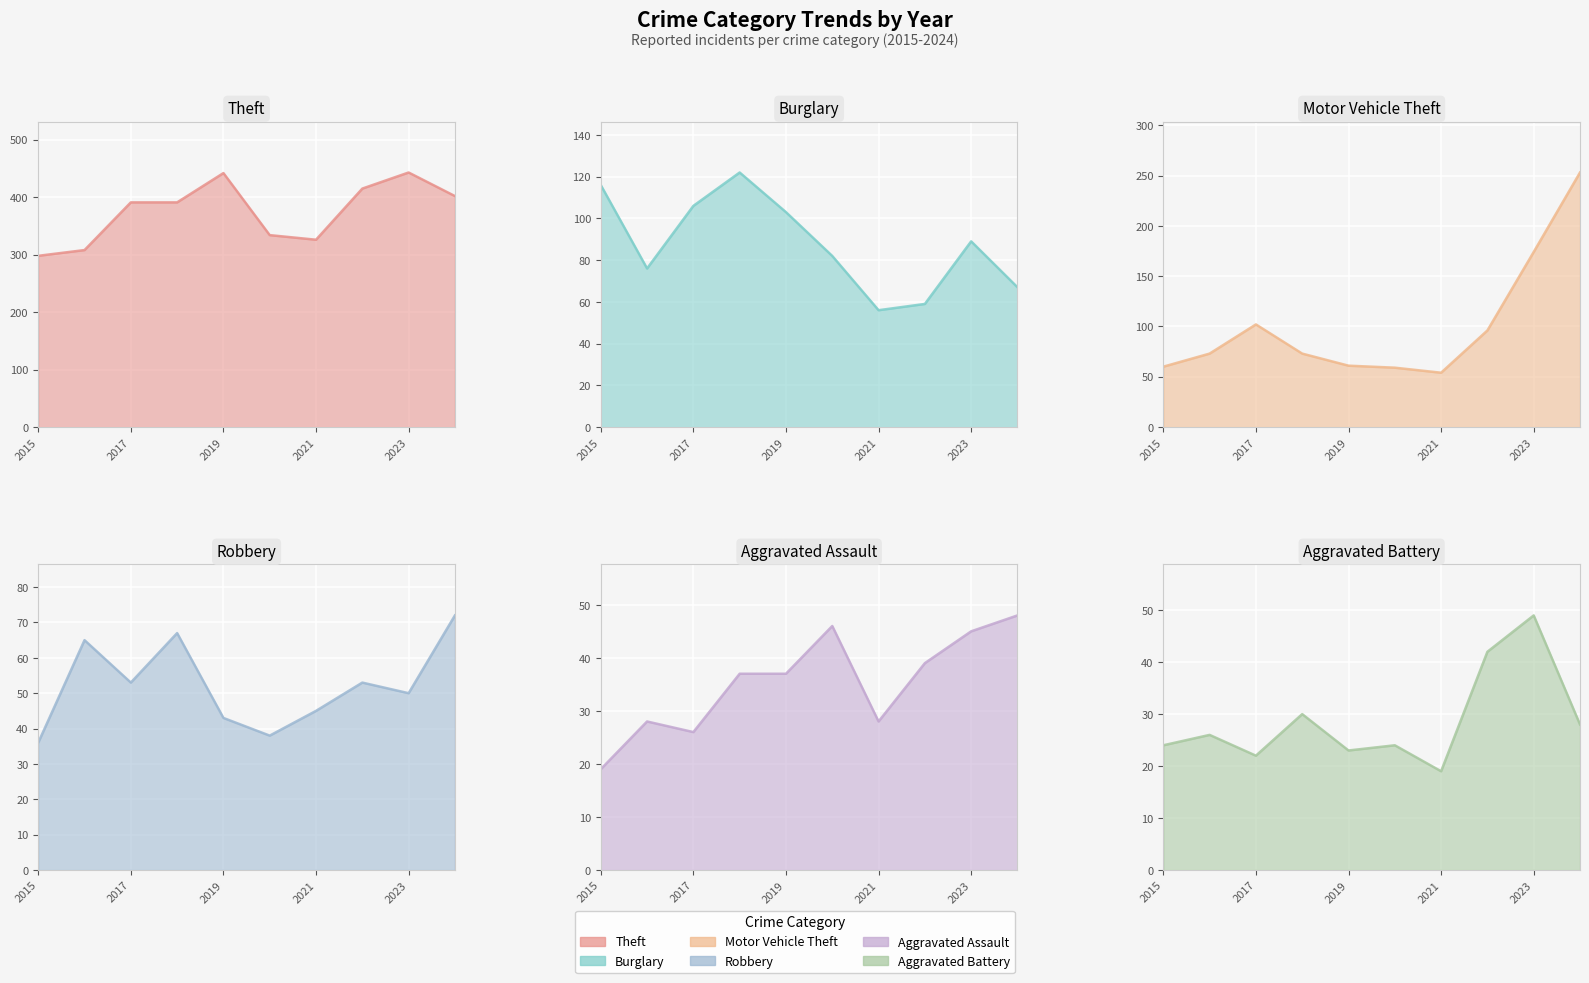

Reading left to right, extract all data points from this chart.

Theft: 2015=298	2016=308	2017=391	2018=391	2019=442	2020=334	2021=326	2022=415	2023=443	2024=402
Burglary: 2015=116	2016=76	2017=106	2018=122	2019=103	2020=82	2021=56	2022=59	2023=89	2024=67
Motor Vehicle Theft: 2015=60	2016=73	2017=102	2018=73	2019=61	2020=59	2021=54	2022=96	2023=174	2024=253
Robbery: 2015=36	2016=65	2017=53	2018=67	2019=43	2020=38	2021=45	2022=53	2023=50	2024=72
Aggravated Assault: 2015=19	2016=28	2017=26	2018=37	2019=37	2020=46	2021=28	2022=39	2023=45	2024=48
Aggravated Battery: 2015=24	2016=26	2017=22	2018=30	2019=23	2020=24	2021=19	2022=42	2023=49	2024=28